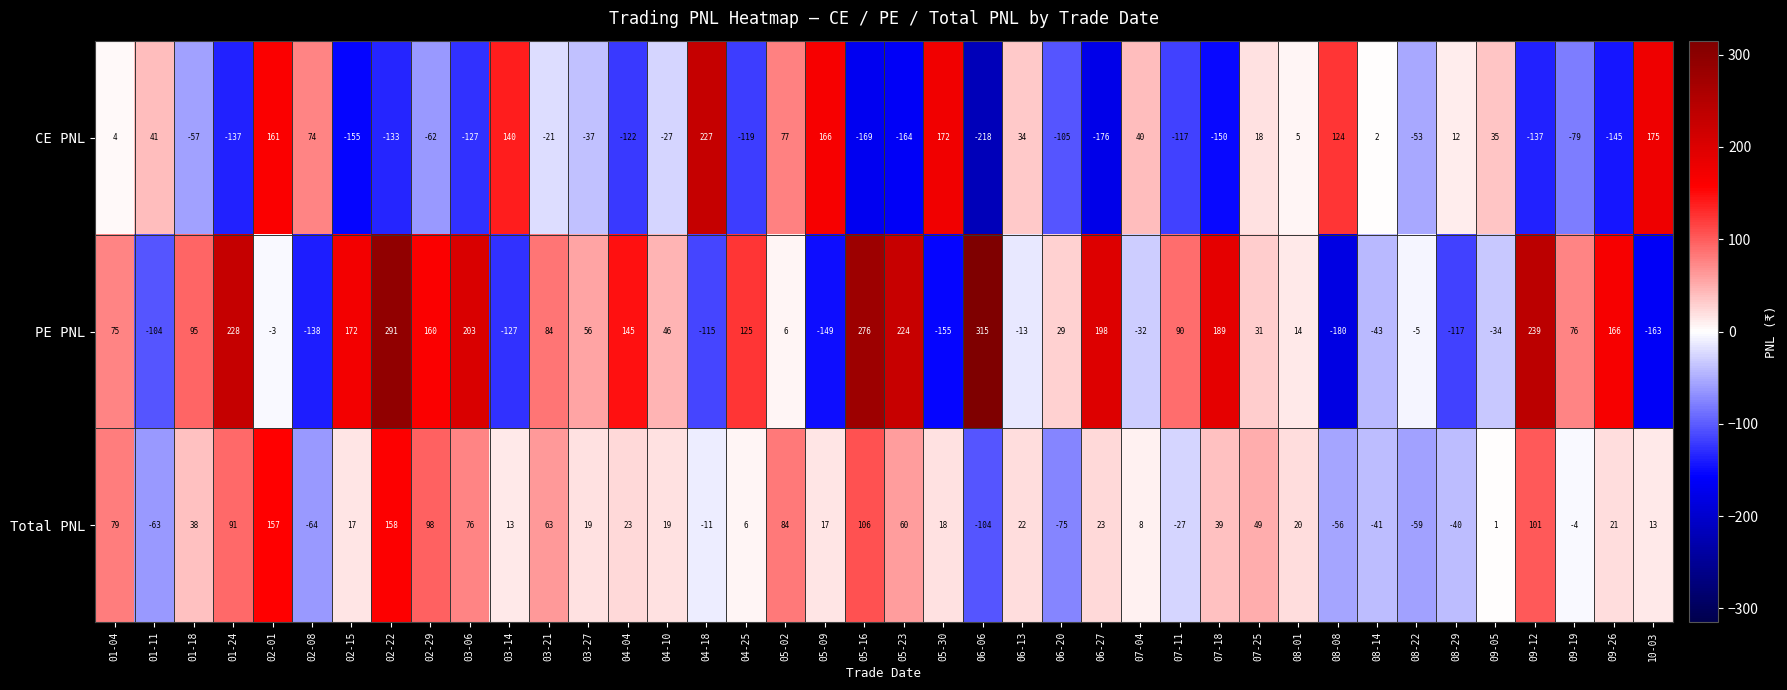

Which series has the largest total across all categories?

PE PNL